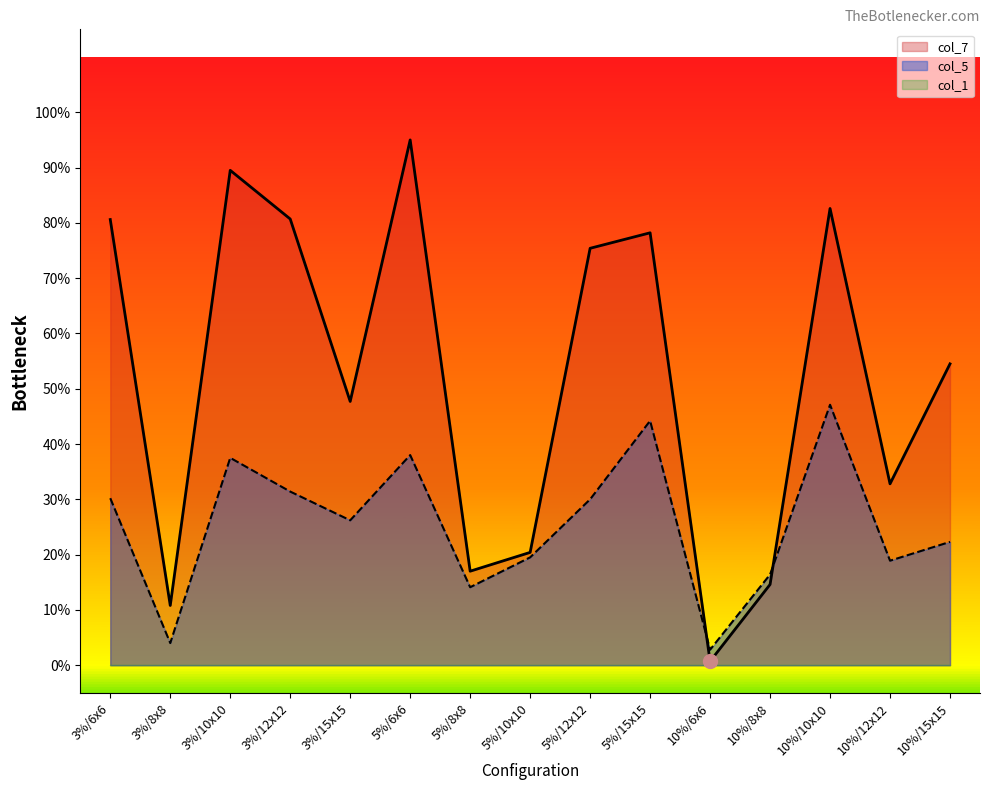

List the labels in order of col_7 value, smallest first.

10%/6x6, 3%/8x8, 10%/8x8, 5%/8x8, 5%/10x10, 10%/12x12, 3%/15x15, 10%/15x15, 5%/12x12, 5%/15x15, 3%/6x6, 3%/12x12, 10%/10x10, 3%/10x10, 5%/6x6